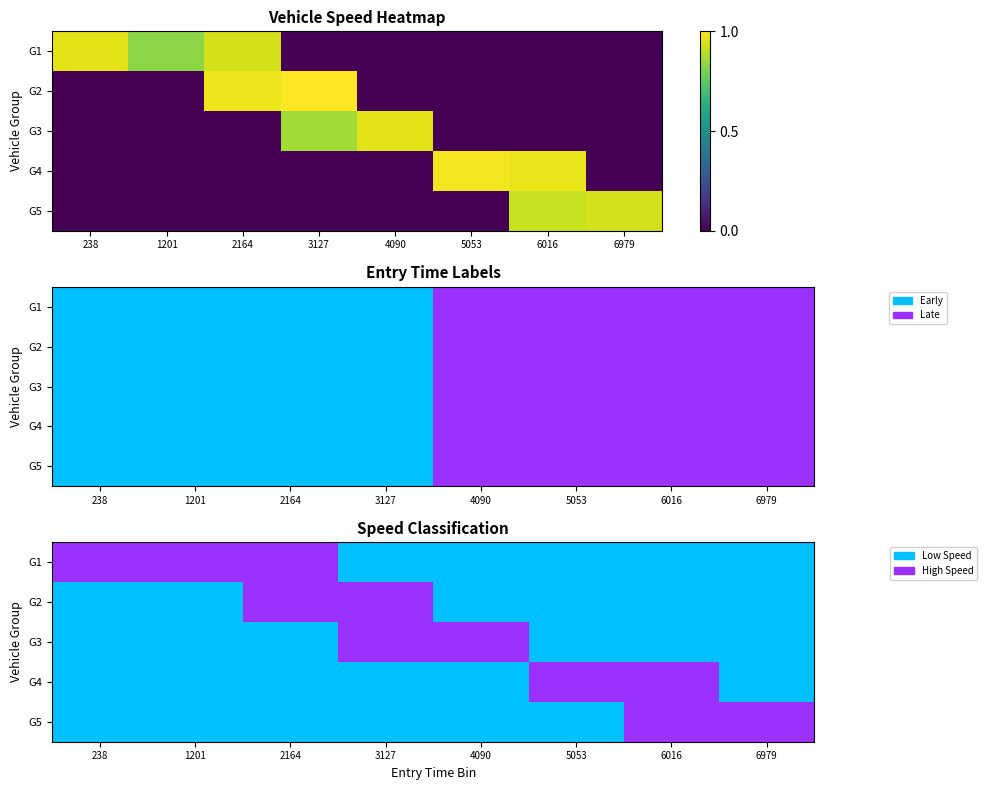

Which series has the largest range (max minus min)?

G1